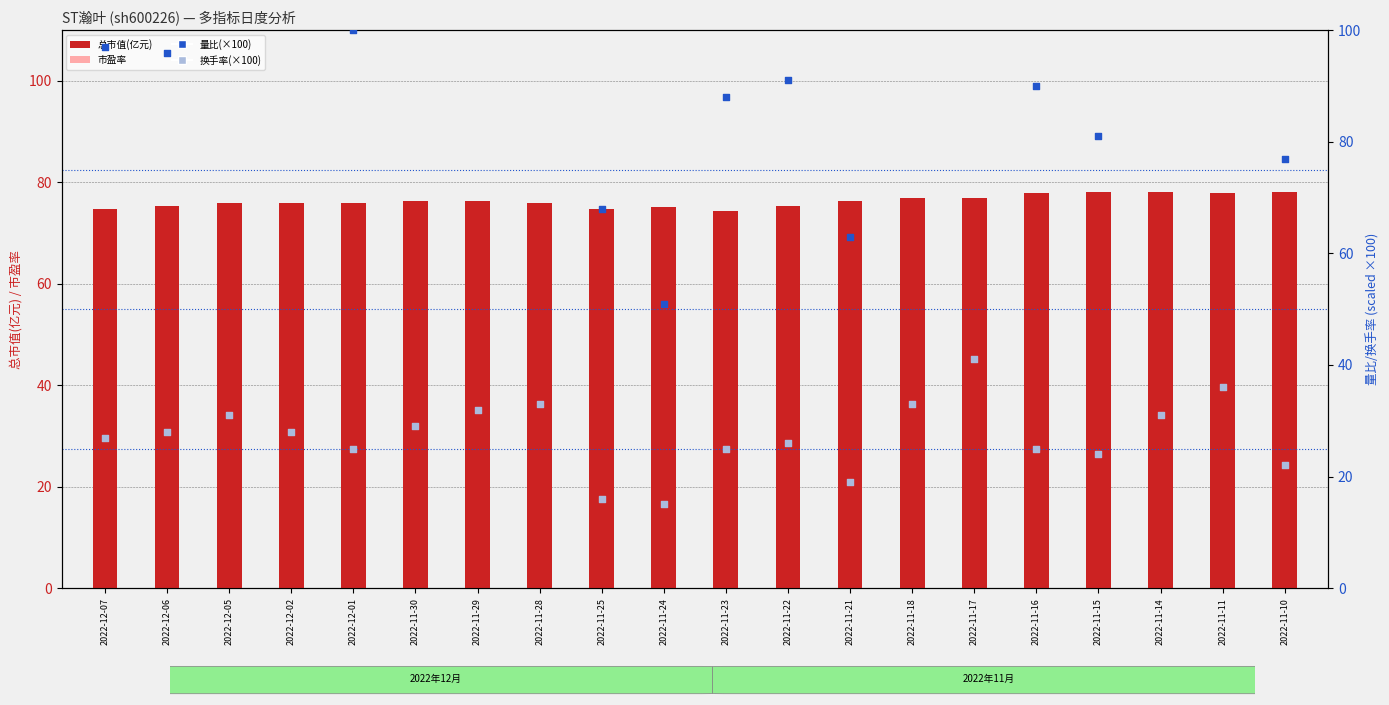

What are all the series names shown in the legend?

总市值(亿元), 市盈率, 量比(×100), 换手率(×100)